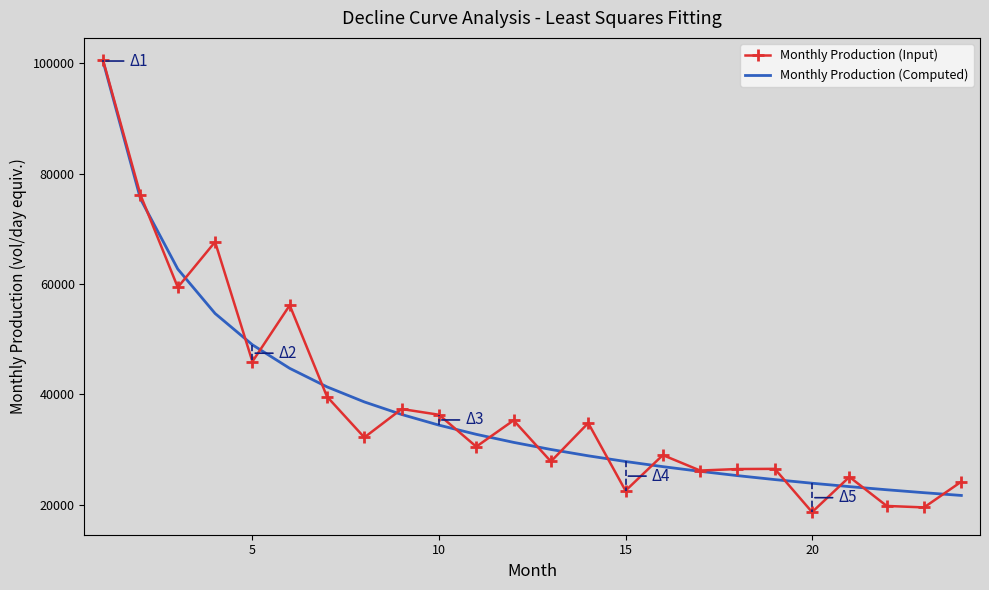

What is the minimum value shown in the chart?

18636.6